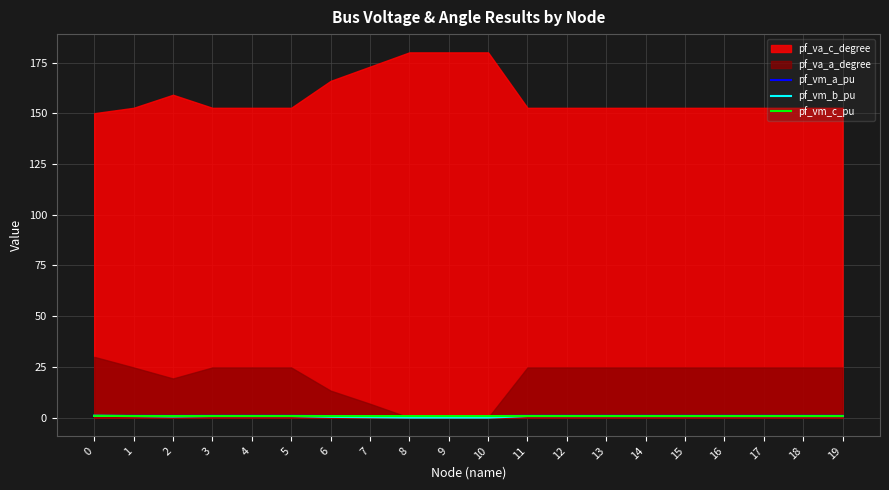

Is it true that pf_vm_a_pu equals 0.9 at 4?

True